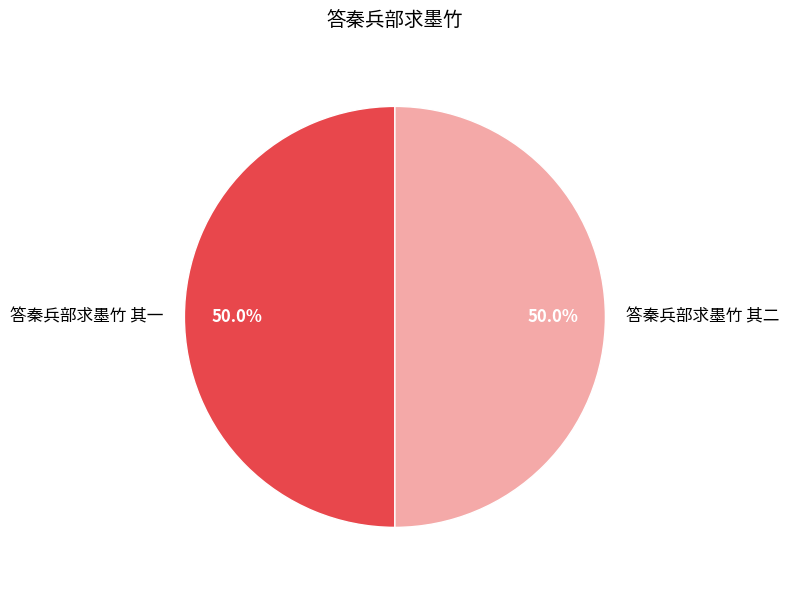

How much of the chart is everything except 答秦兵部求墨竹 其二?

50.0%